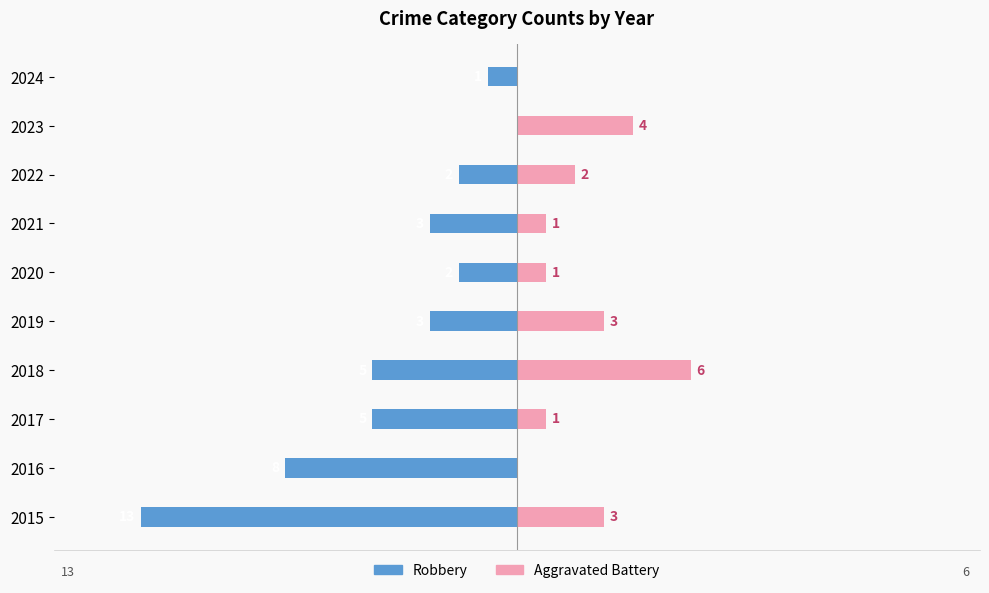

Is the value of Robbery at 2016 greater than the value of Aggravated Battery at 2022?

No